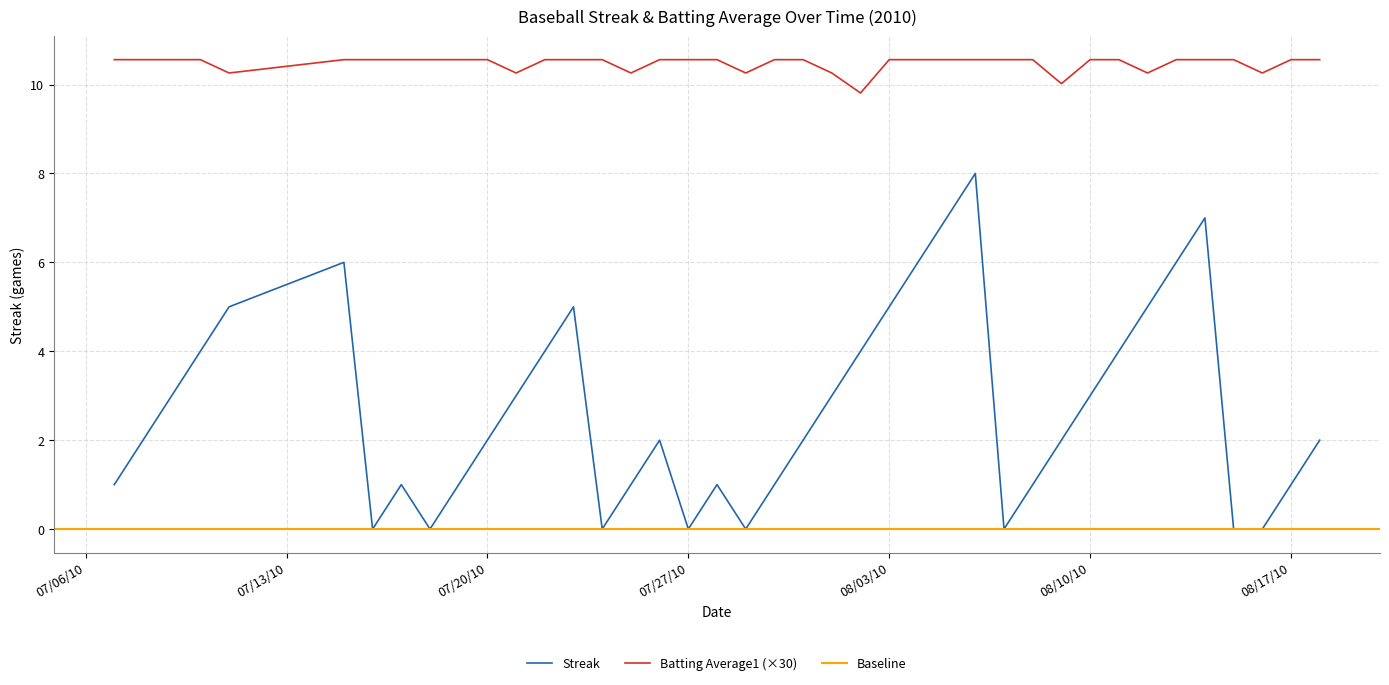

True or false: Batting Average1 and Streak cross at least once.

False